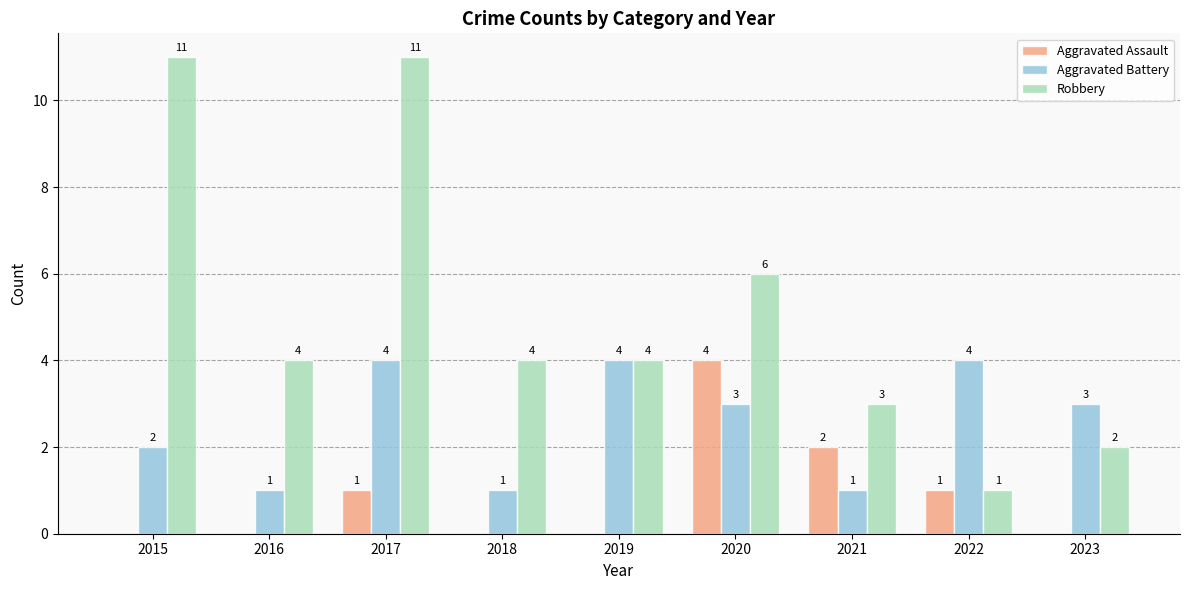

Is the value of Robbery at 2023 greater than the value of Aggravated Assault at 2023?

Yes